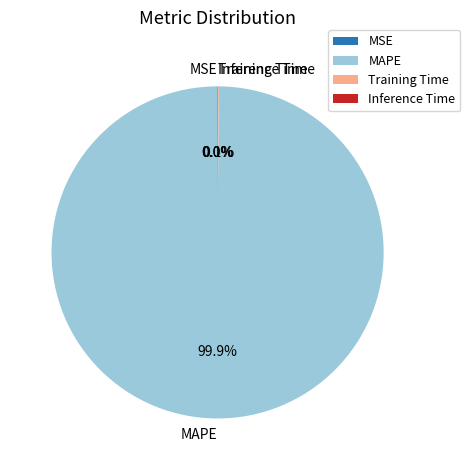

What is the largest slice in the pie chart?

MAPE